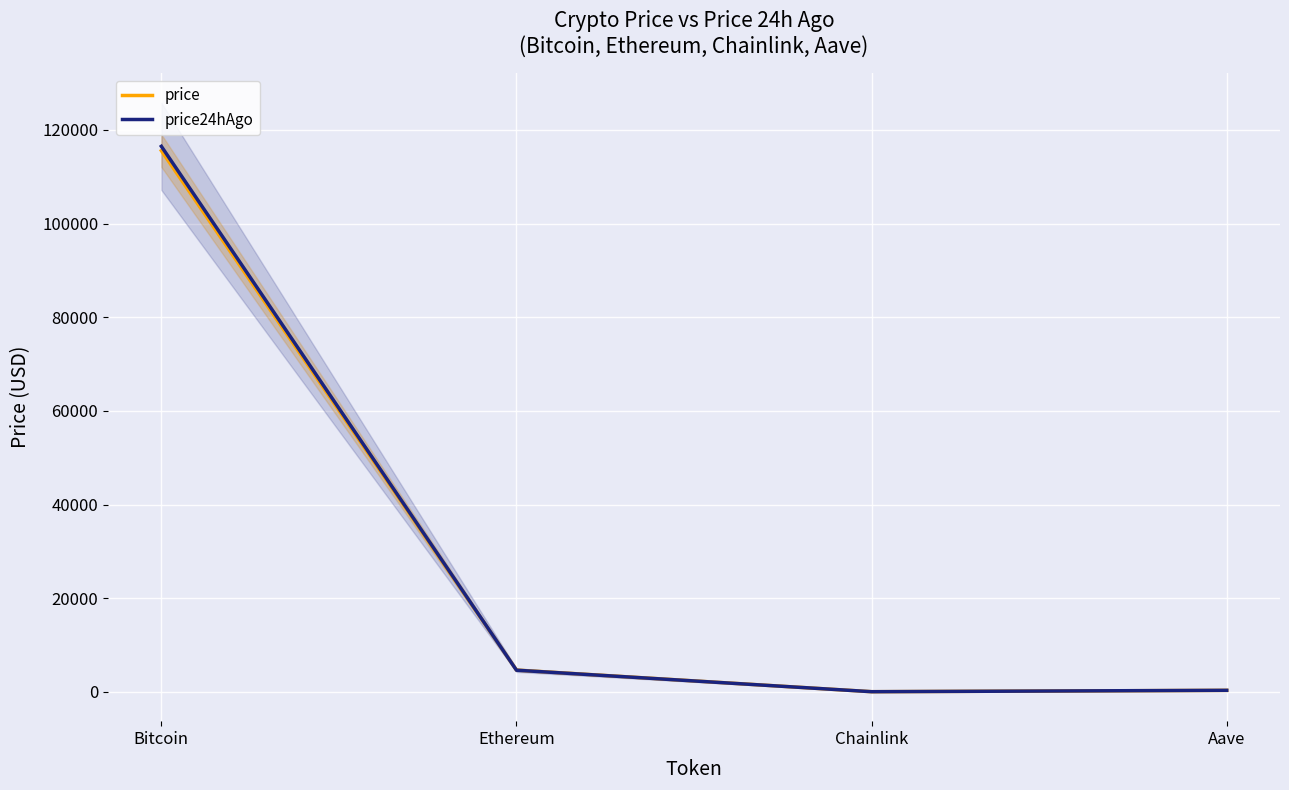

How many data points in price are less than 4644?

2